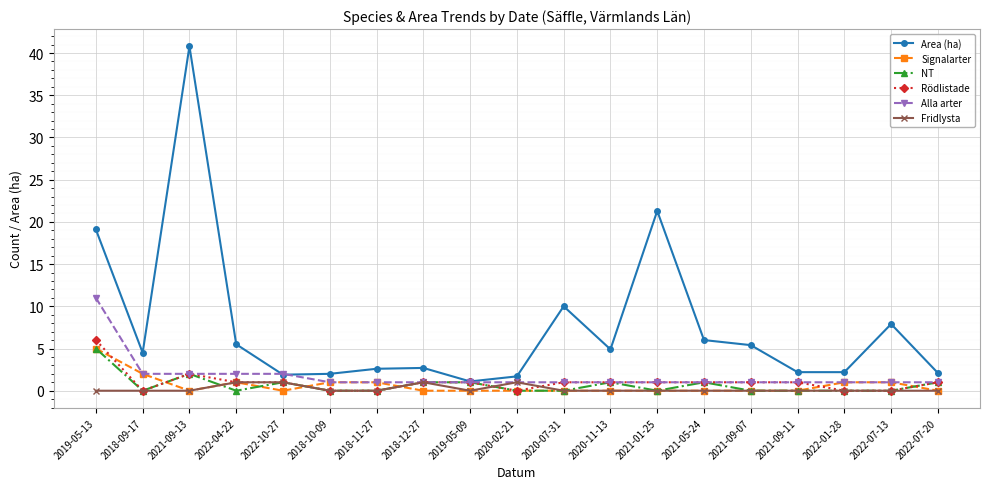

What is the total value across all series at 2020-02-21?

3.7